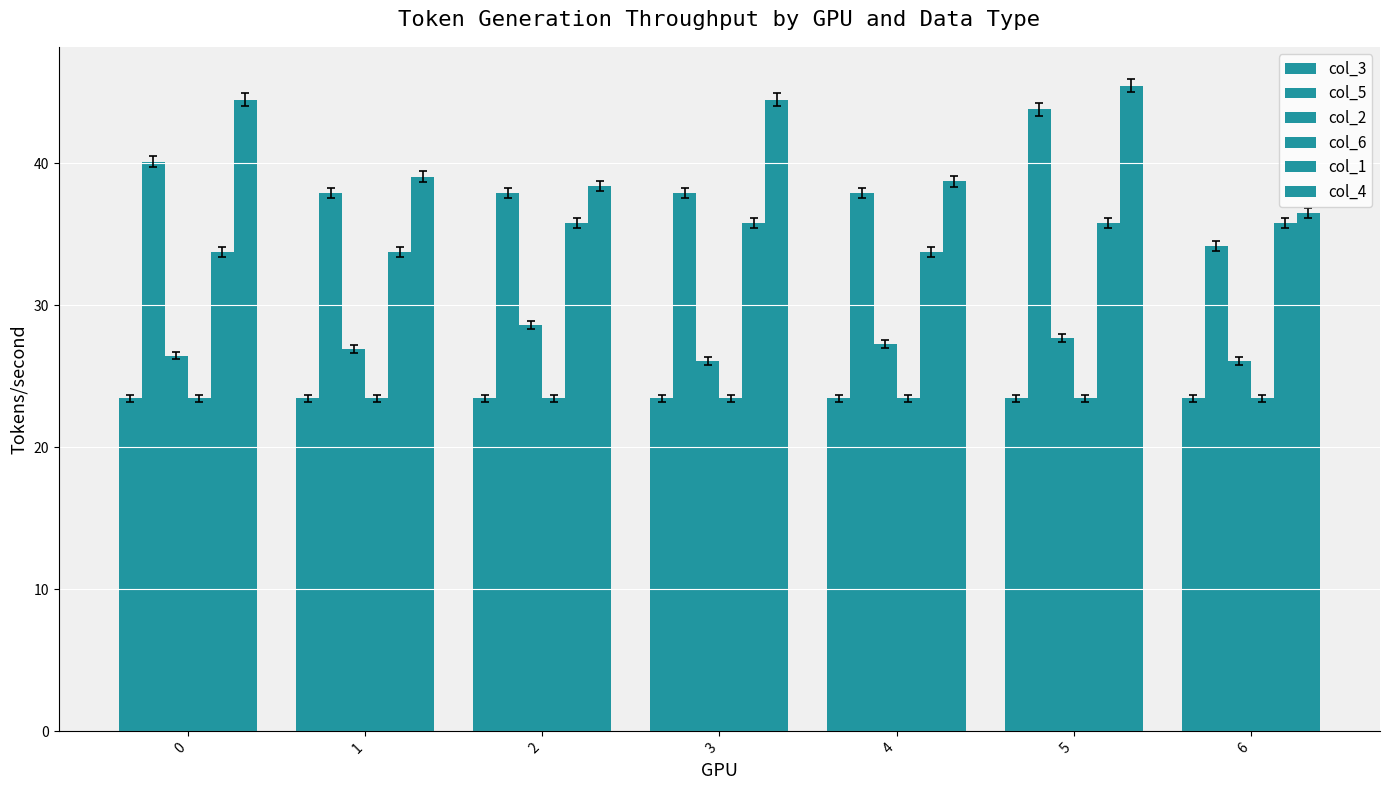

What is the total value across all series at 1?

184.6